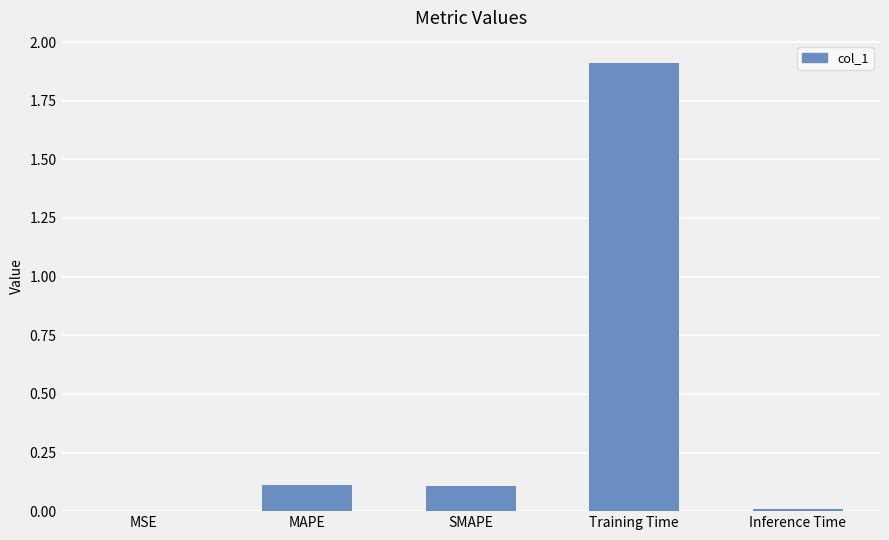

True or false: the data shows 3.0 at Training Time.

False